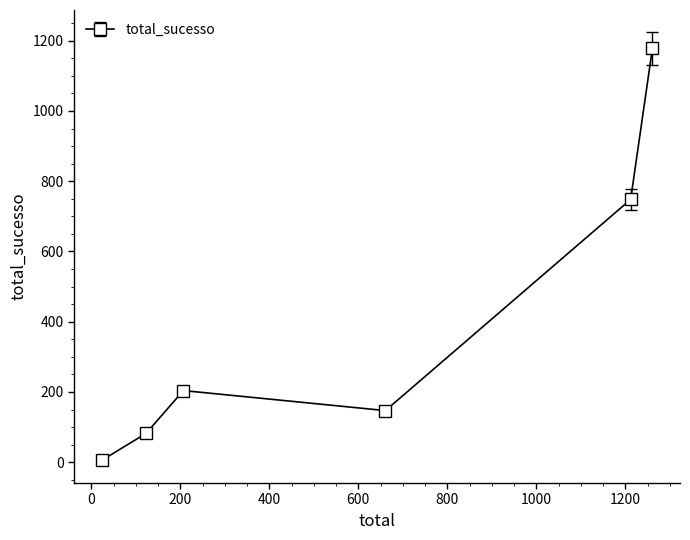

What is the maximum value shown in the chart?

1179